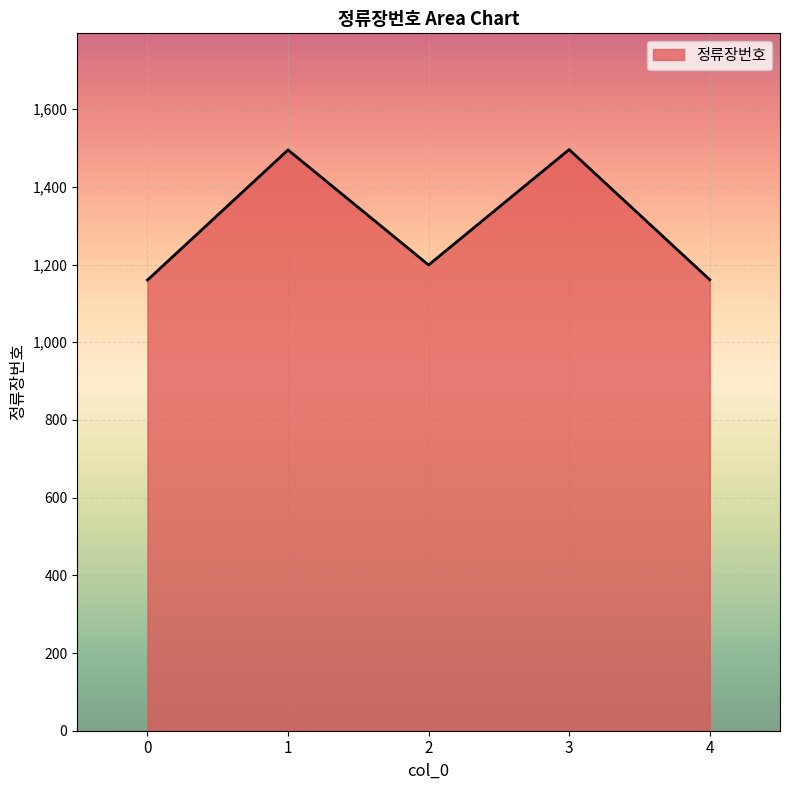

Does the chart display data point markers on the line(s)?

No